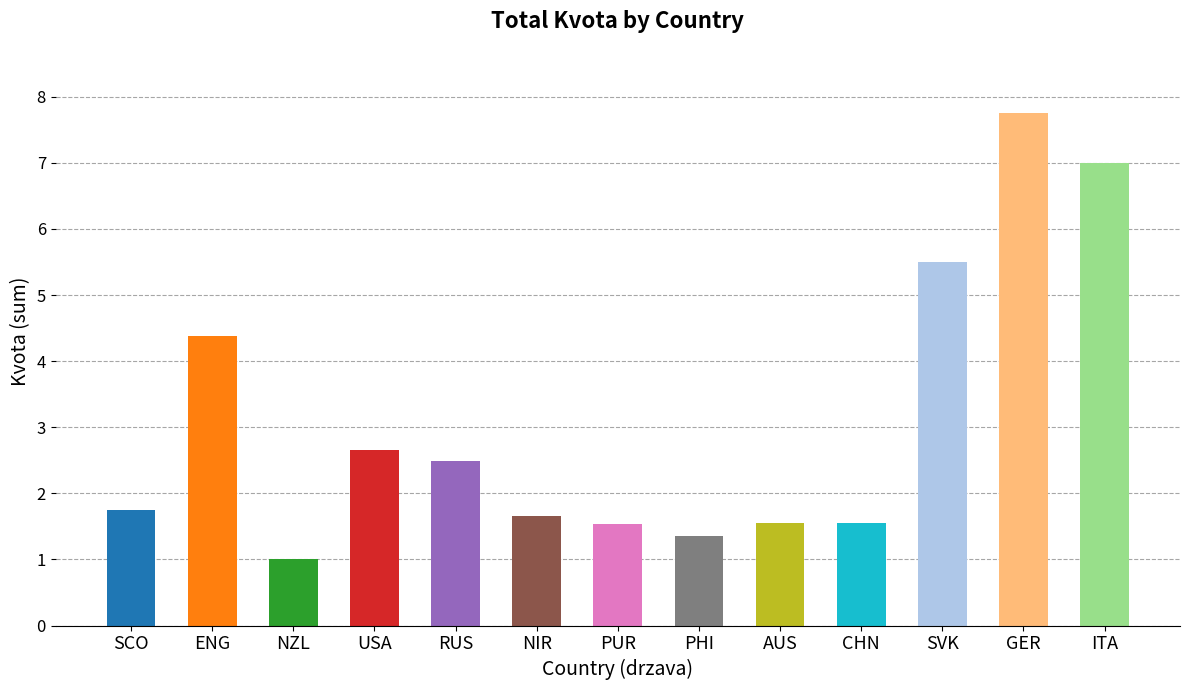

What is the minimum value shown in the chart?

1.0